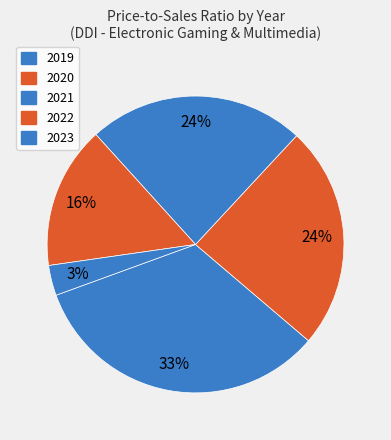

To the nearest percent, what is the average slice percentage?

20%